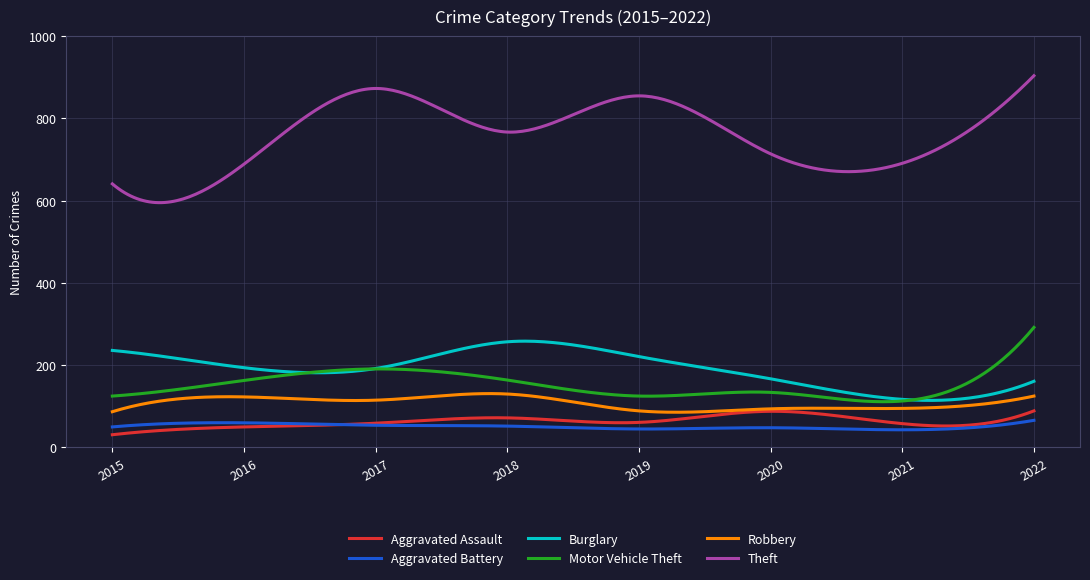

Which series has the largest total across all categories?

Theft